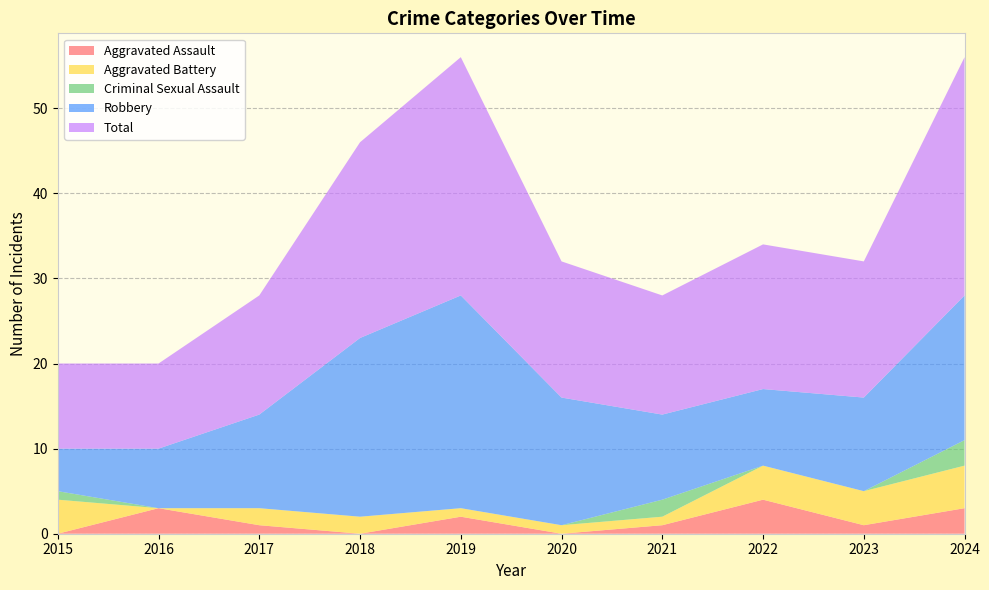

Reading left to right, transcribe all the data shown in this chart.

Aggravated Assault: 0	3	1	0	2	0	1	4	1	3
Aggravated Battery: 4	0	2	2	1	1	1	4	4	5
Criminal Sexual Assault: 1	0	0	0	0	0	2	0	0	3
Robbery: 5	7	11	21	25	15	10	9	11	17
Total: 10	10	14	23	28	16	14	17	16	28